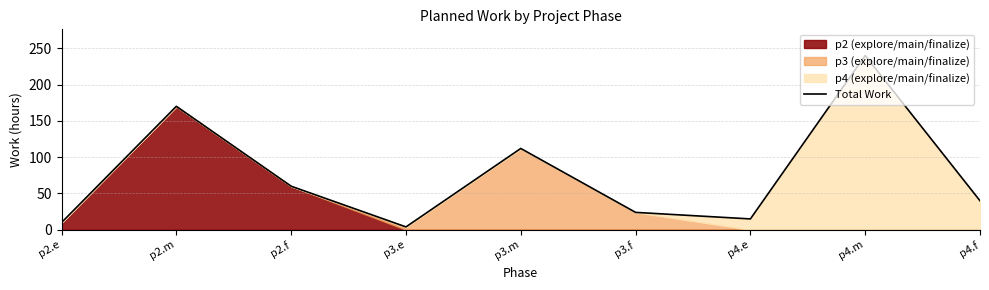

Is it true that the value at p2.e is 10?

True